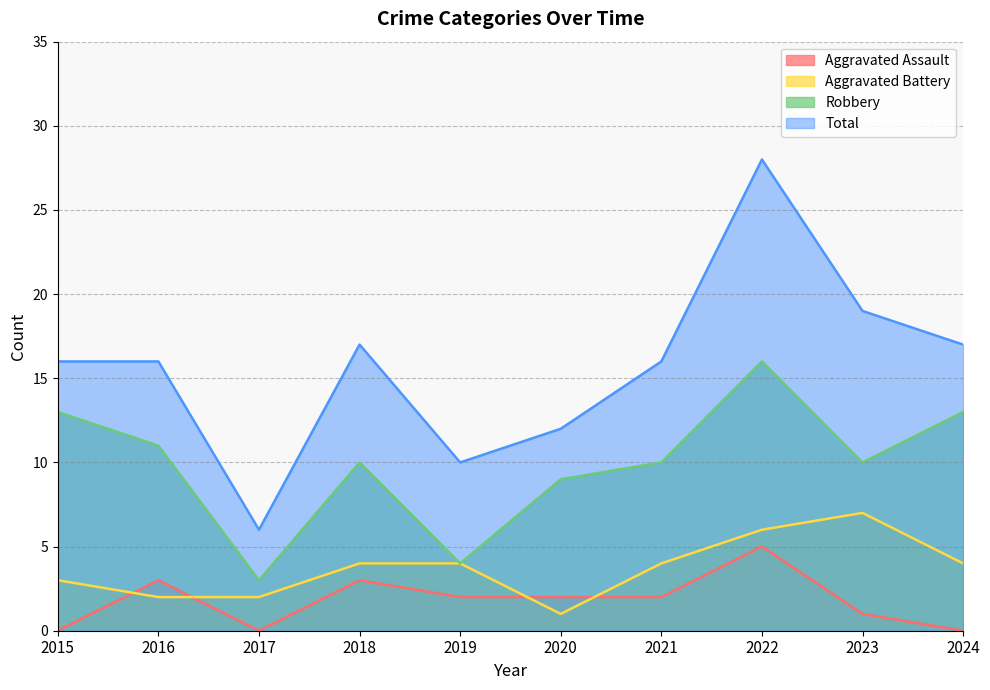

True or false: Total and Aggravated Assault intersect in this chart.

False